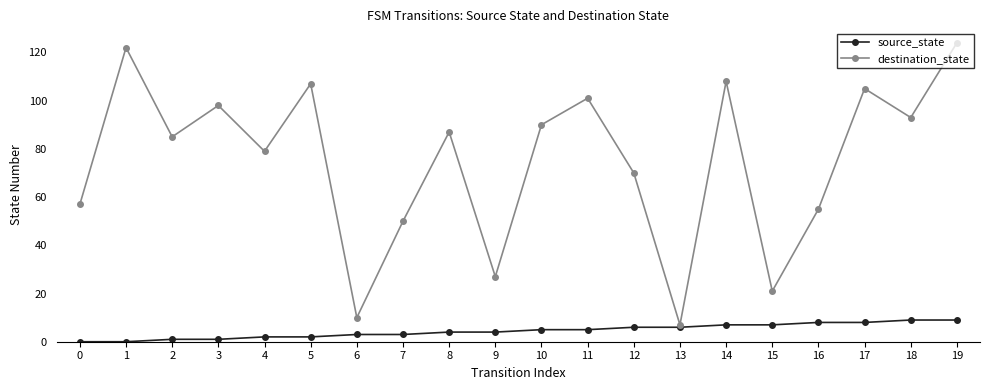

What is the difference between the highest and lowest values at 1?

122